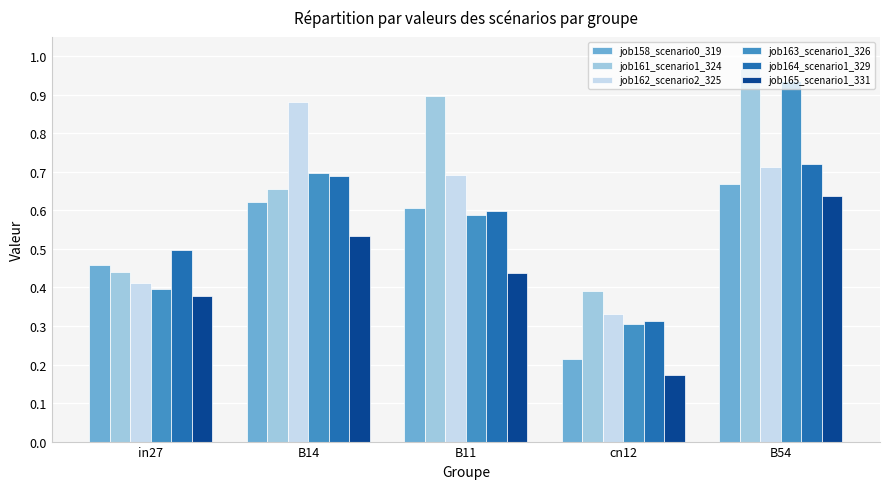

Which series has the widest spread of values?

job163_scenario1_326